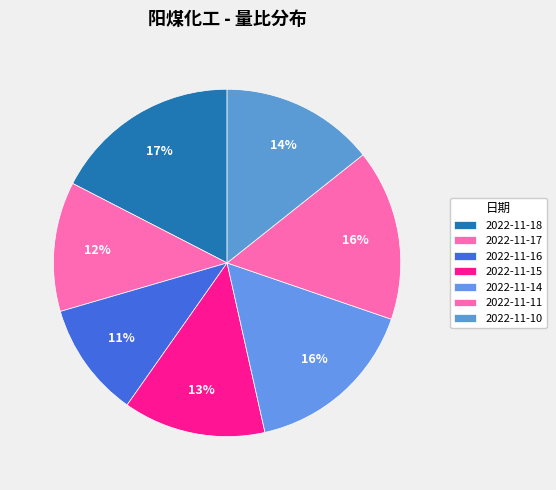

Is there any slice that represents more than half of the pie?

No